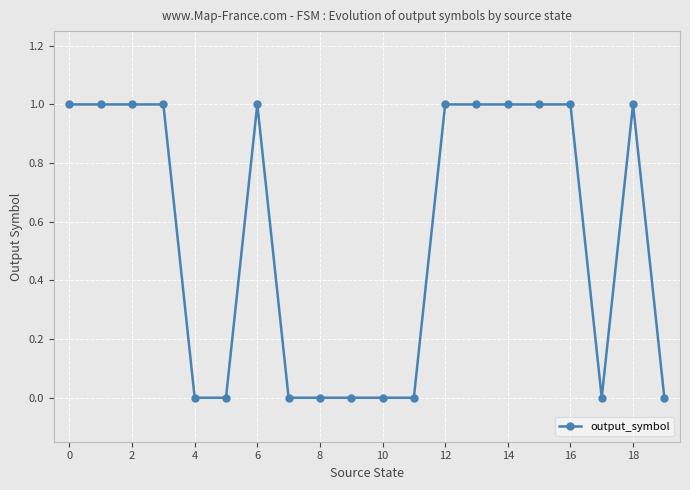

Reading right to left, what are all the values shown in this chart?

0	1	0	1	1	1	1	1	0	0	0	0	0	1	0	0	1	1	1	1